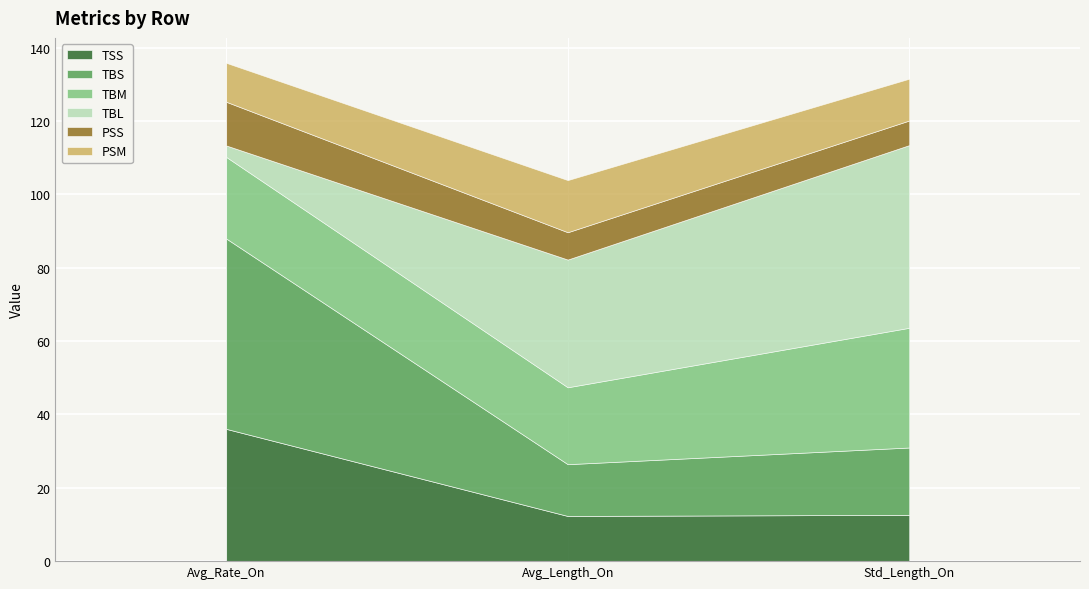

Rank the categories by TBL value from lowest to highest.

Avg_Rate_On, Avg_Length_On, Std_Length_On